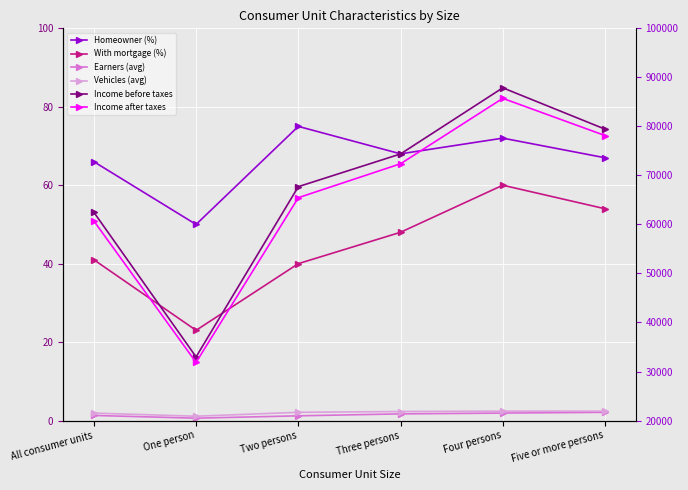

Which series has the widest spread of values?

Income before taxes